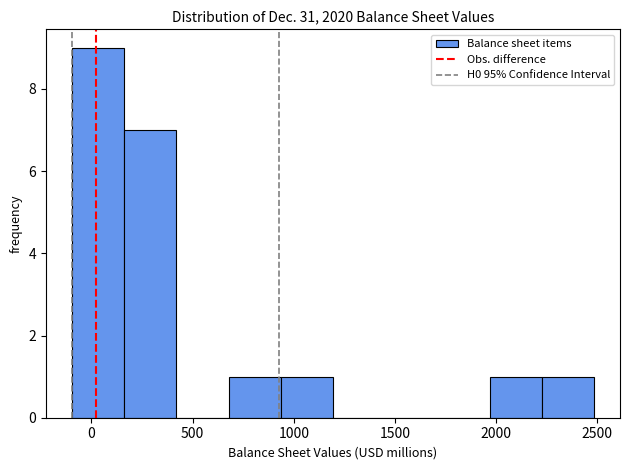

What is the height of the bar covering 1950 to 2200 on the x-axis? Neither the bar edges nor the heights are printed on the chart, so give them approximately, as read against the axes.

1